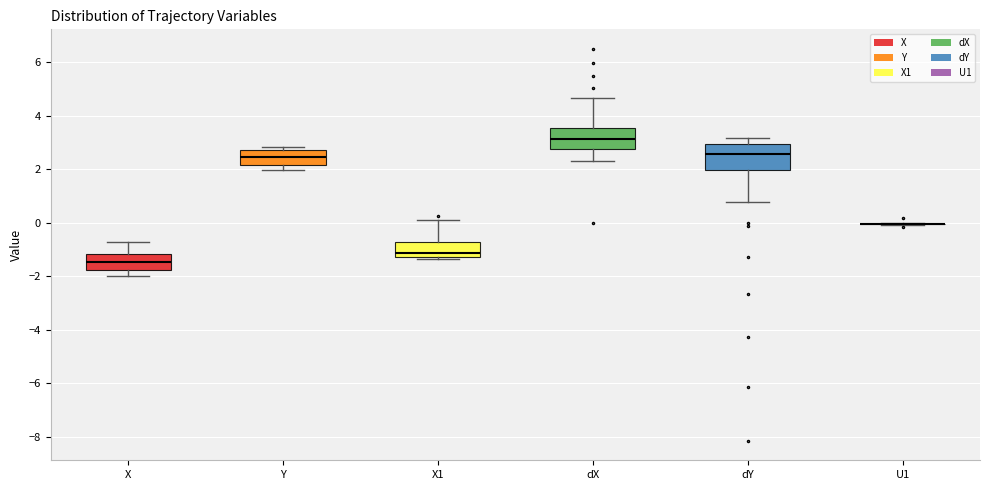

Where is the upper edge of the box for dY on the y-axis? The values are not printed on the chart, so give them approximately, as read against the axis.

3.0